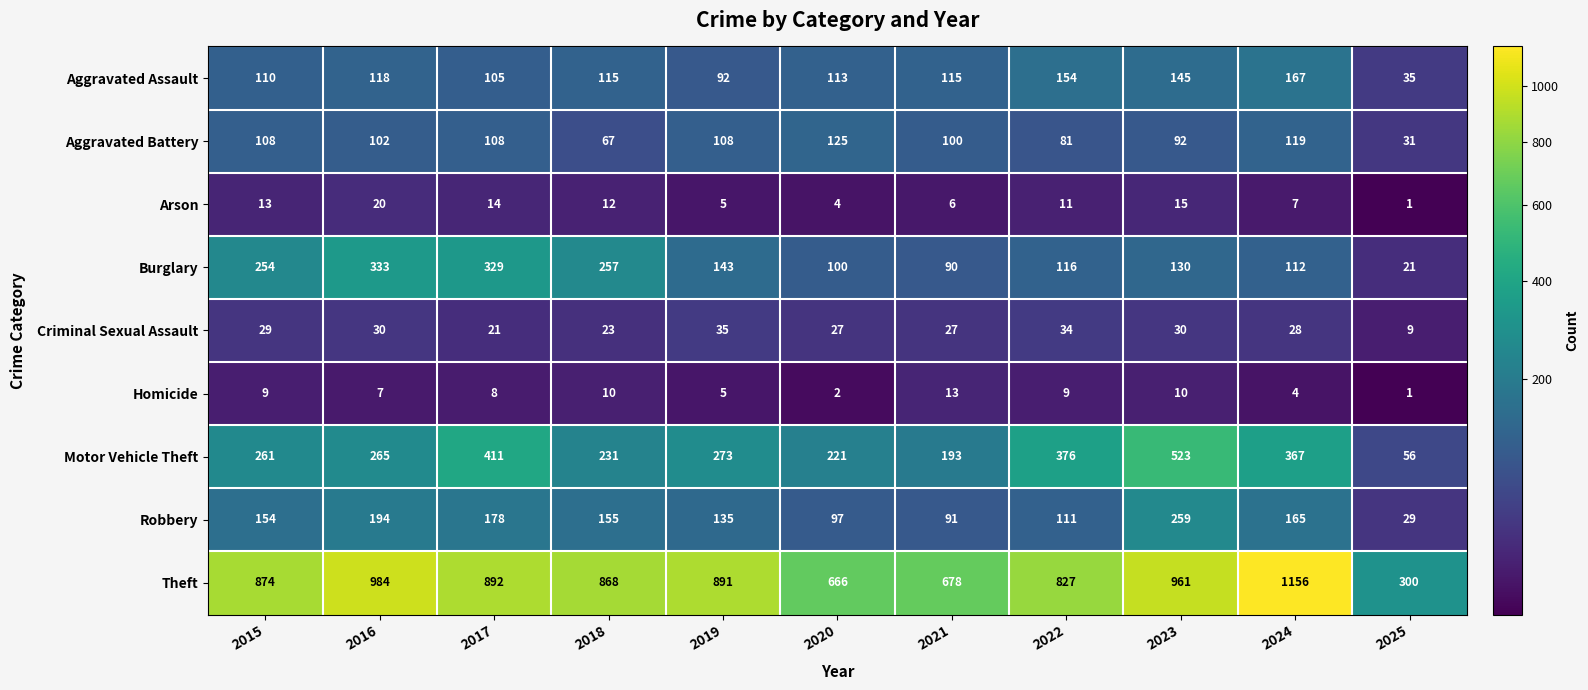

What value does the Burglary series have at 2018, to the nearest 50?

250